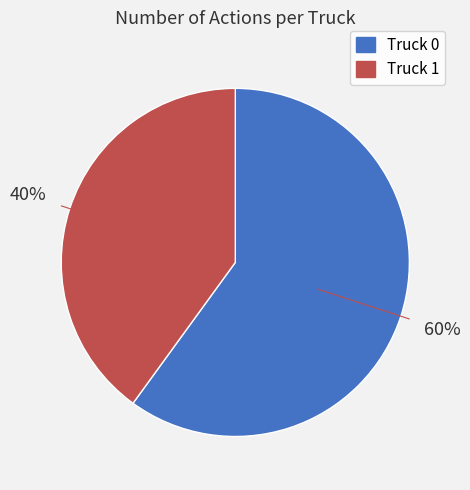

What is the smallest slice in the pie chart?

Truck 1